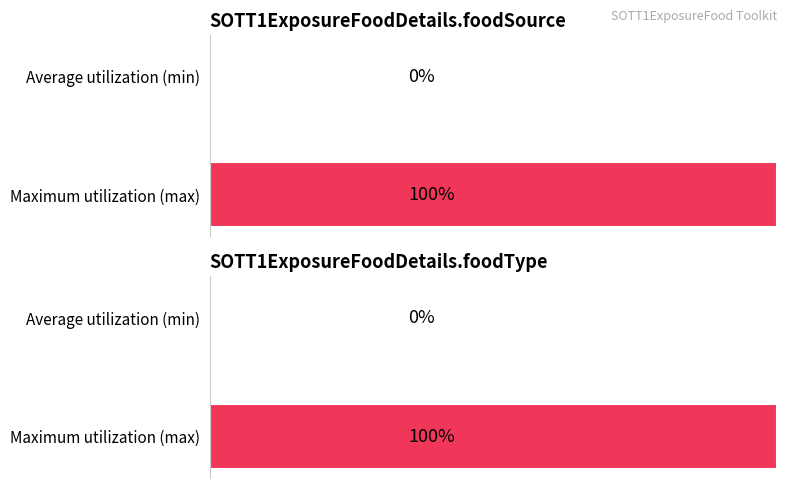

Which series changed the most between SOTT1ExposureFoodDetails.foodSource and SOTT1ExposureFoodDetails.foodType?

Average utilization